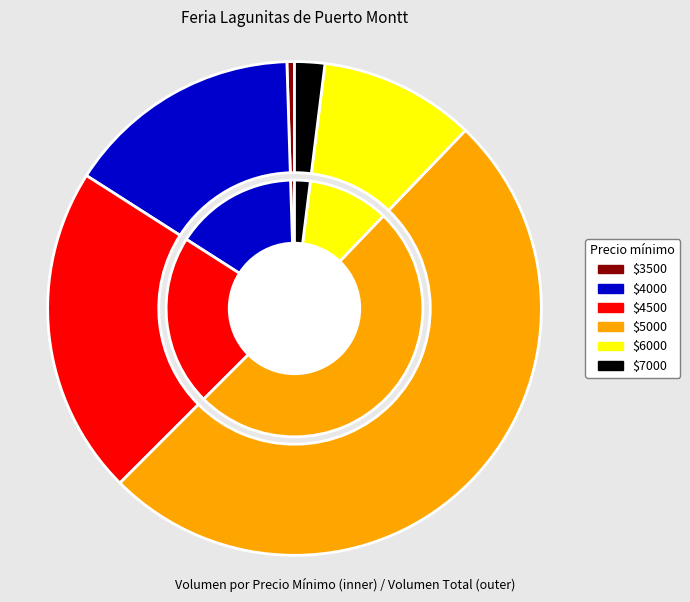

What percentage is the 4500 slice, to the nearest percent?

15%